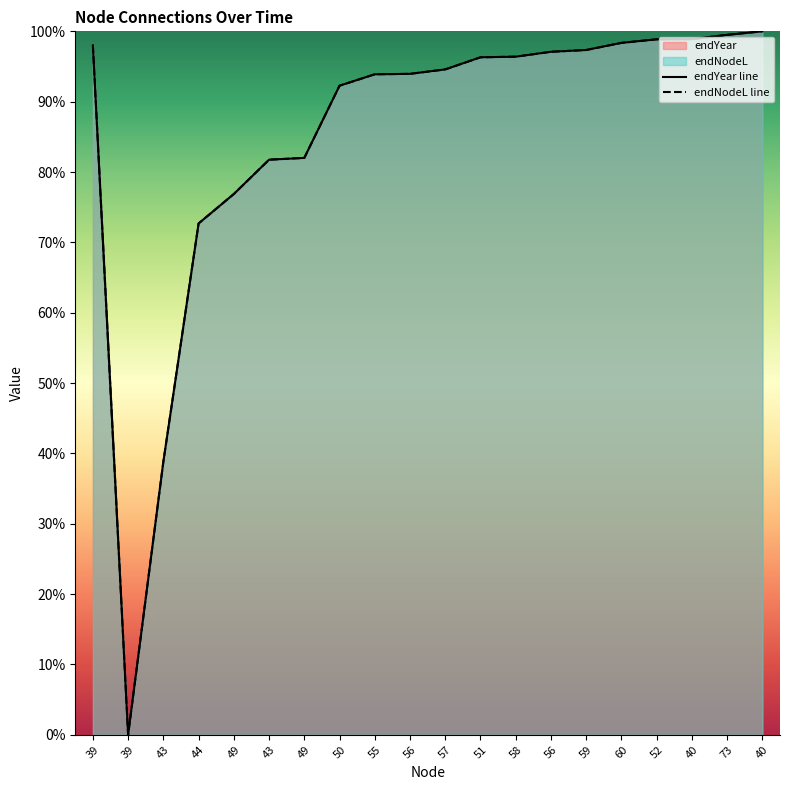

Which series has the largest total across all categories?

endNodeL